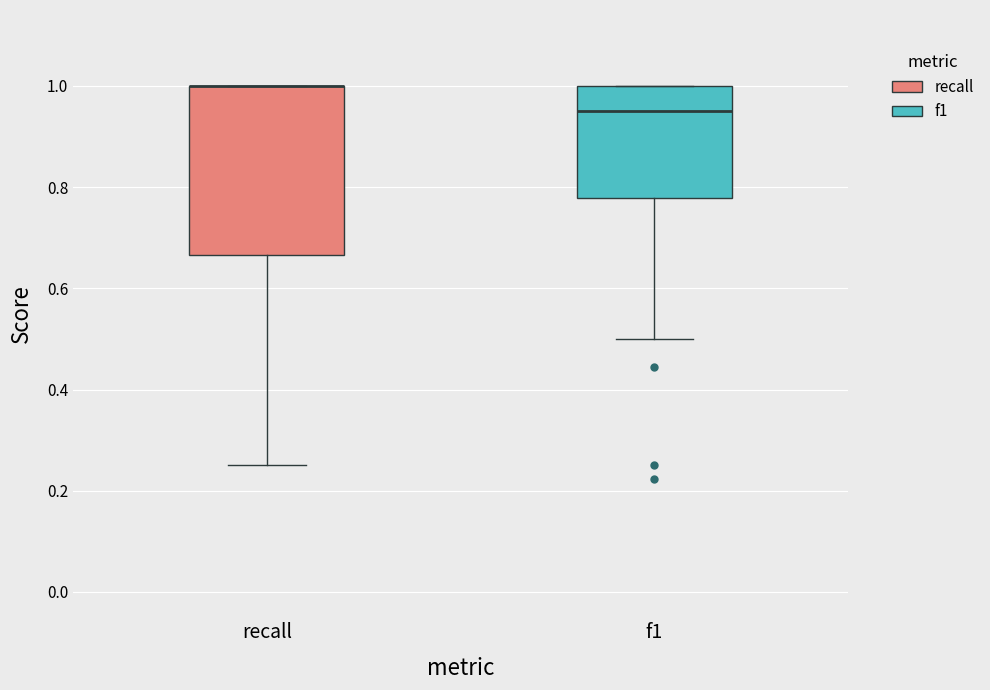

Which box is the tallest, from its lower edge to its upper edge?

recall